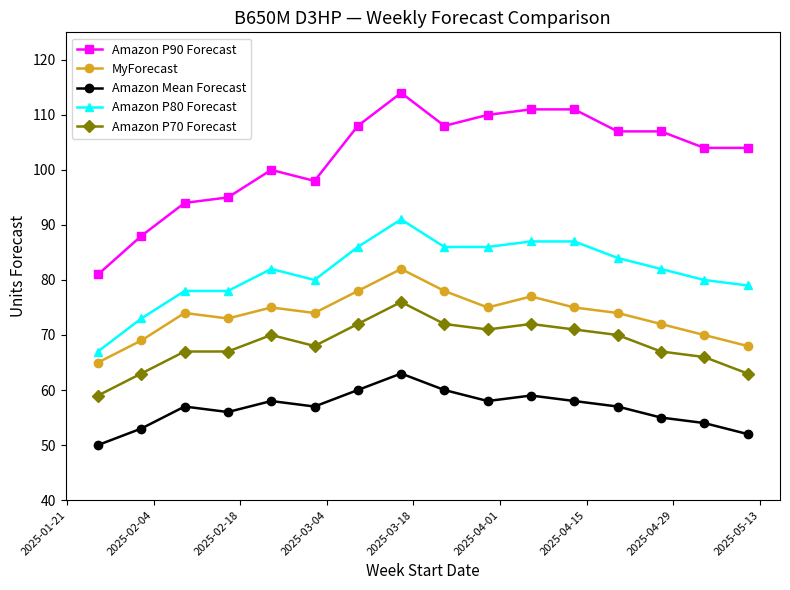

What is the minimum value shown in the chart?

50